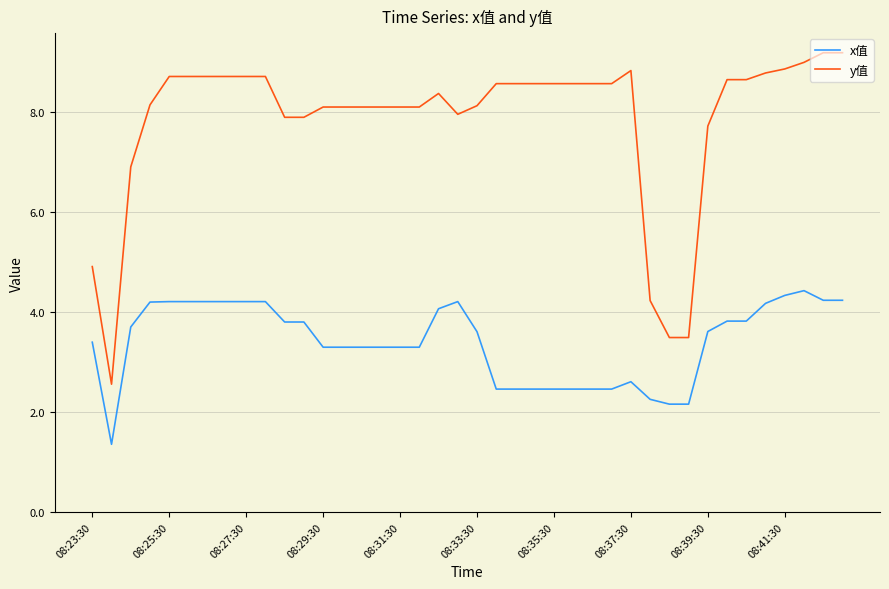

Which series has the largest range (max minus min)?

y值